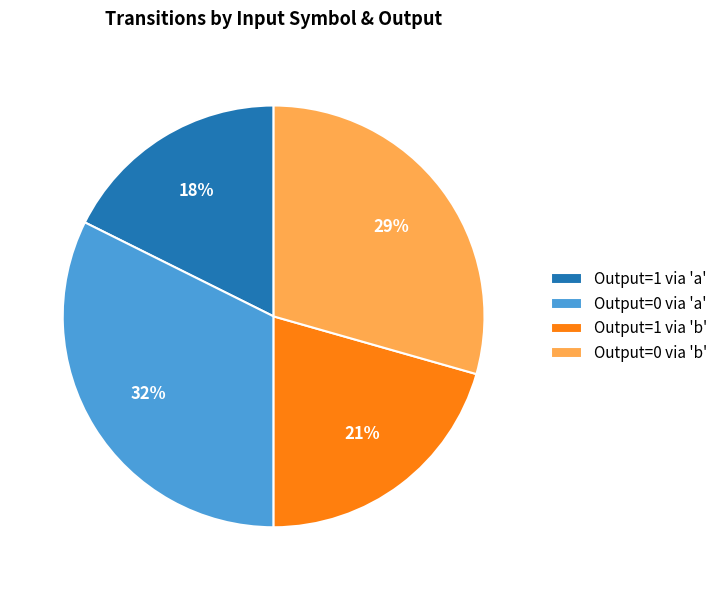

Rank the categories by value from lowest to highest.

Output=1 via 'a', Output=1 via 'b', Output=0 via 'b', Output=0 via 'a'